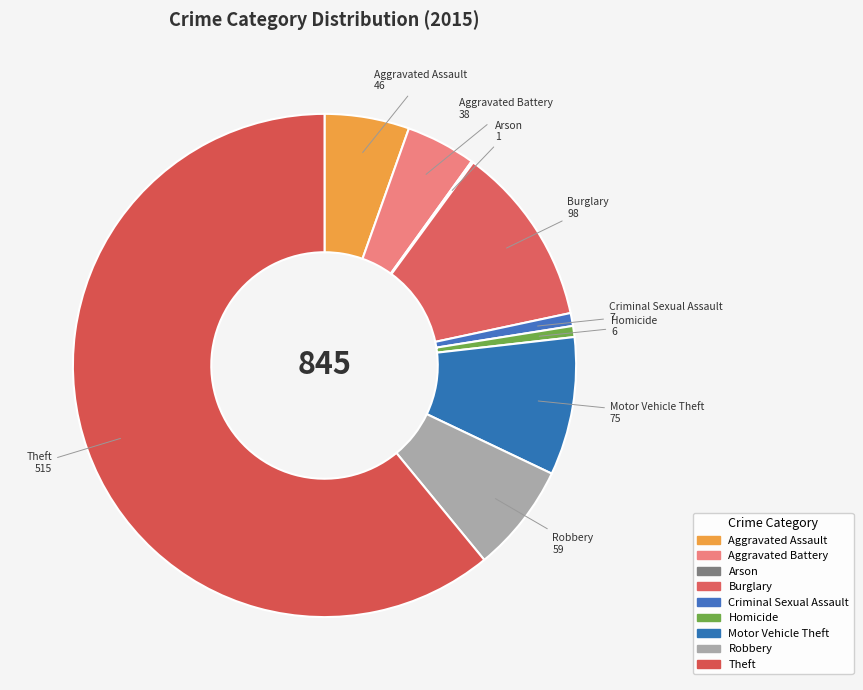

Do Theft and Burglary together represent more than half of the pie?

Yes